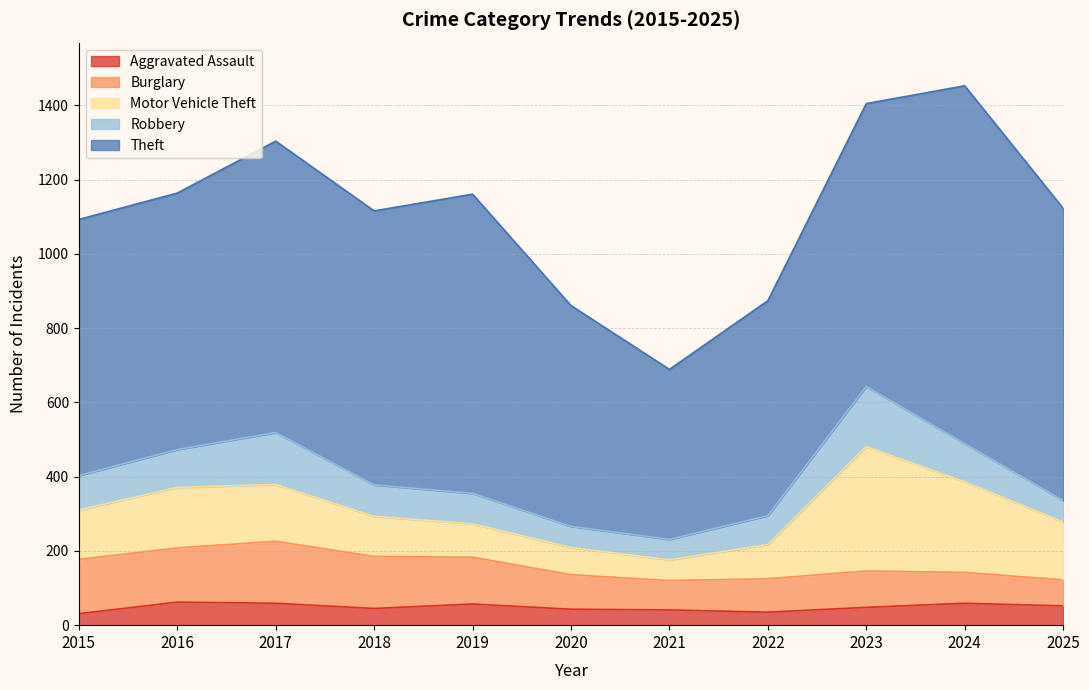

What is the value of the Theft point at the 4th from the left?

738